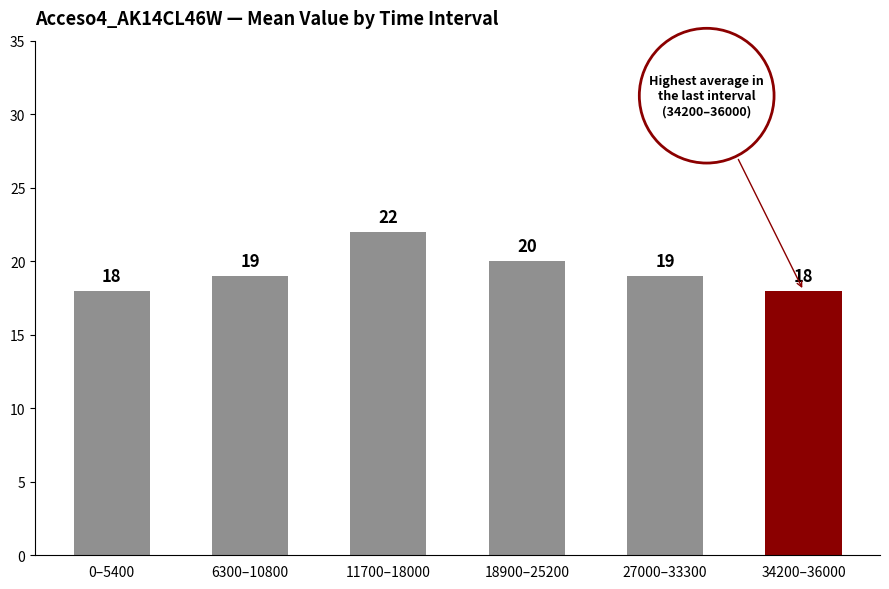

How many bars are there in total?

6